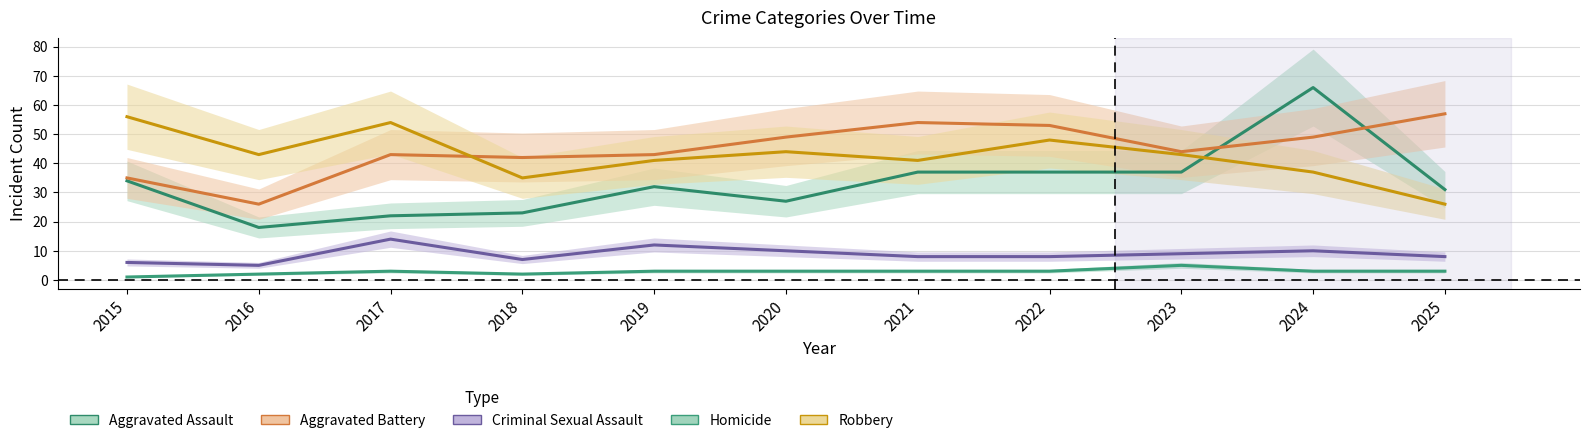

Between 2022 and 2023, which series saw the biggest shift?

Aggravated Battery